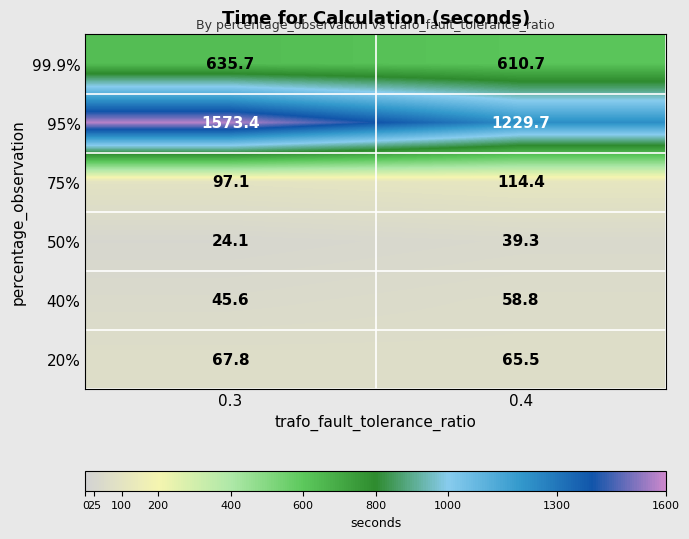

What is the sum of all 75% values?

211.5